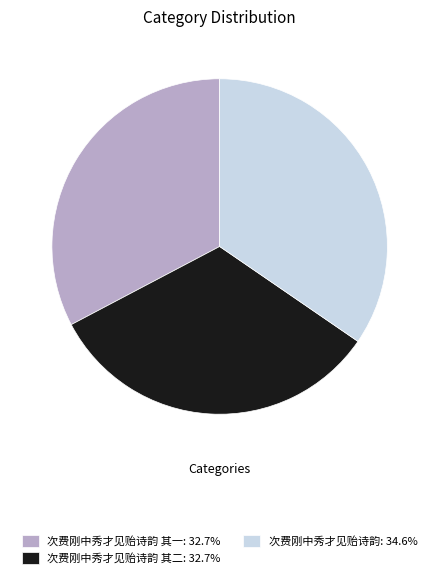

Does 次费刚中秀才见贻诗韵 其二: 32.7% represent more than half of the total?

No